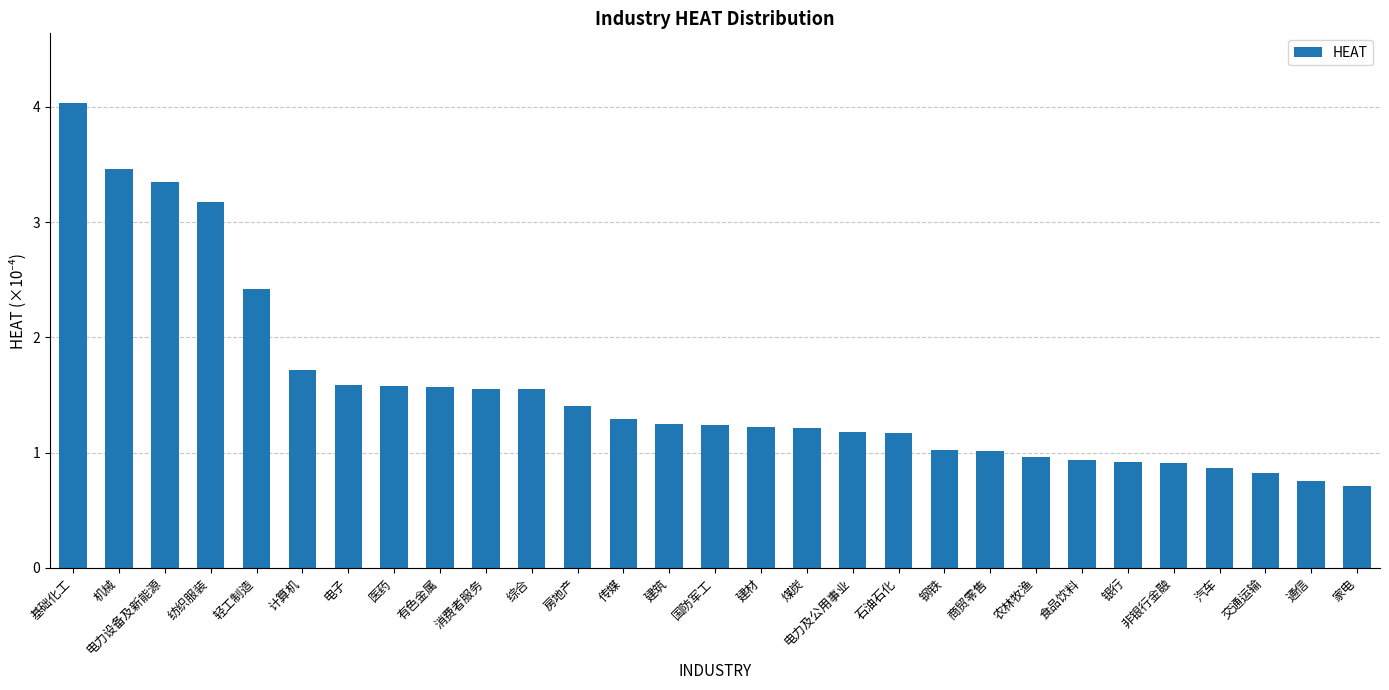

How many distinct data groups are displayed?

1